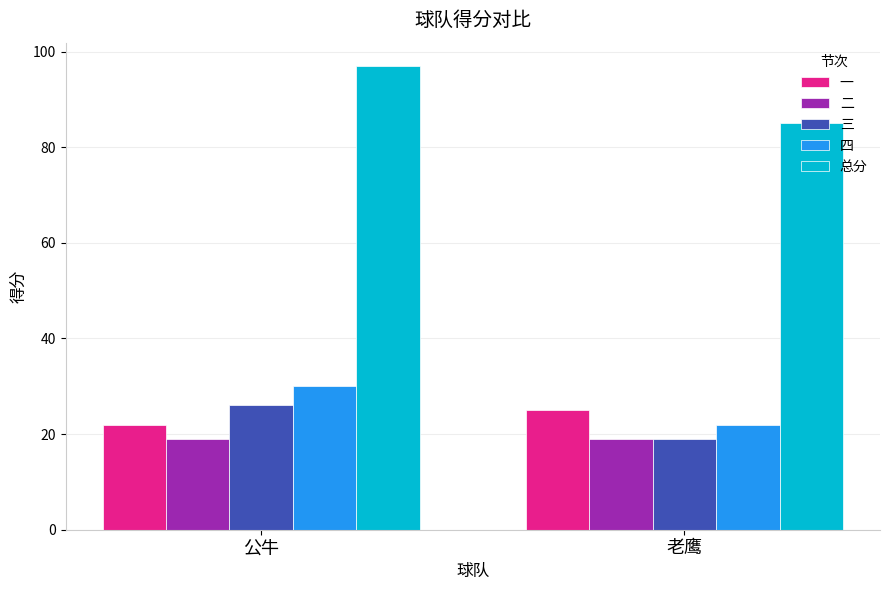

What is the total value across all series at 公牛?

194